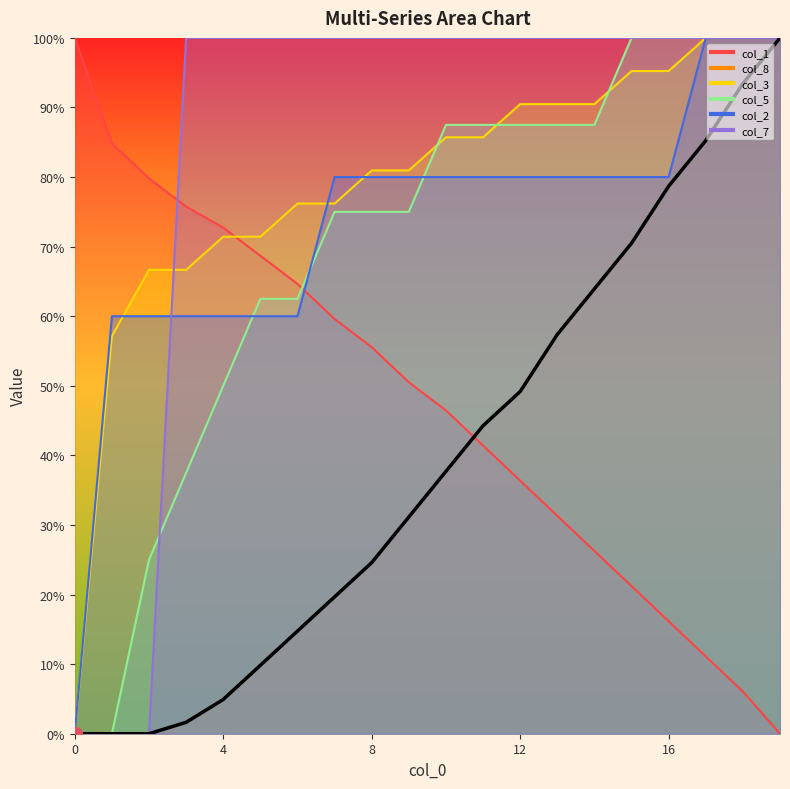

What are all the series names shown in the legend?

col_1, col_8, col_3, col_5, col_2, col_7